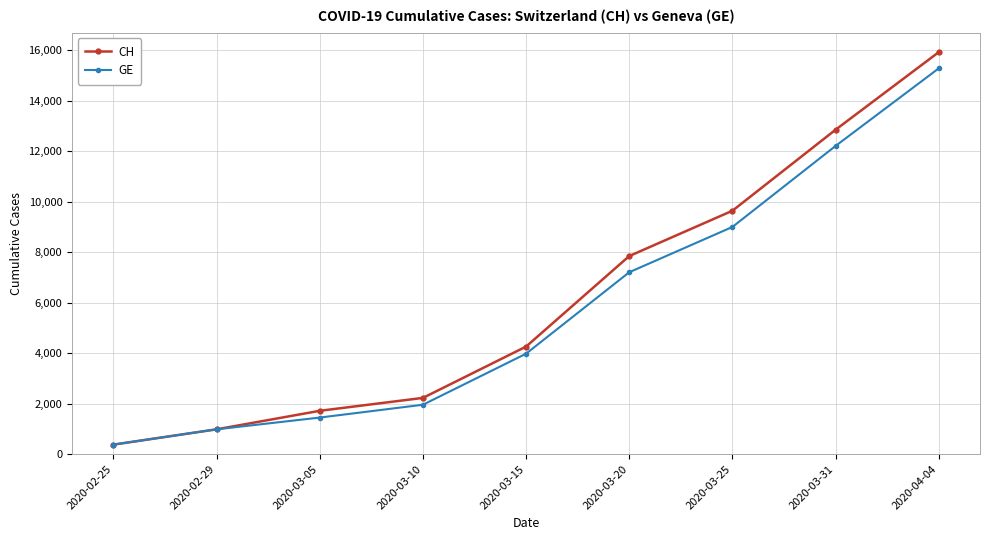

True or false: GE has more than 2 points higher than both neighbors.

False